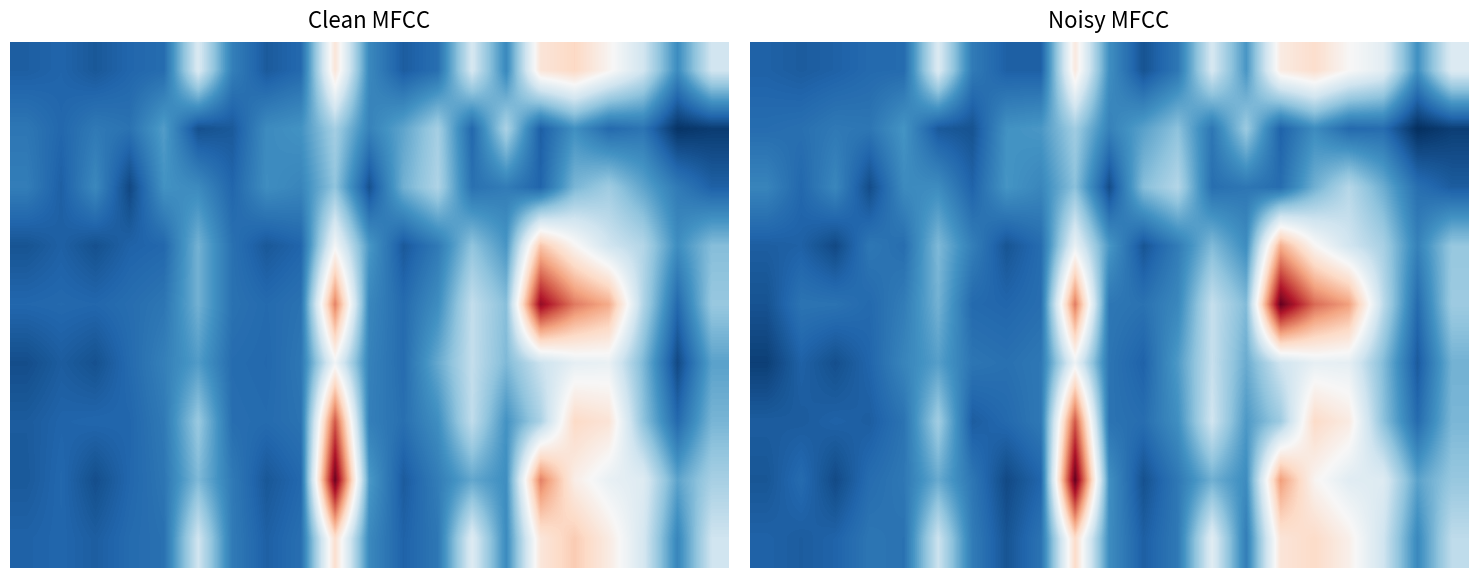

What is the total value across all series at 17?

17.4